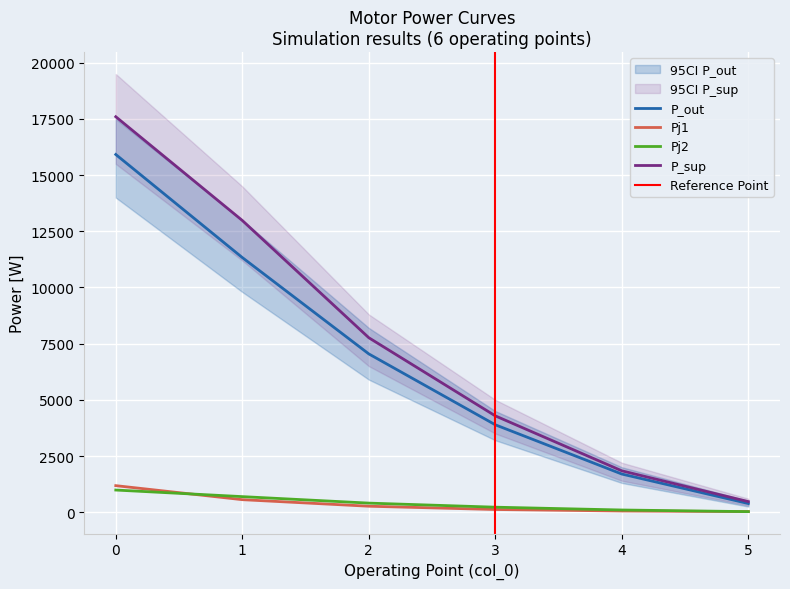

True or false: Pj2 and P_out cross at least once.

False